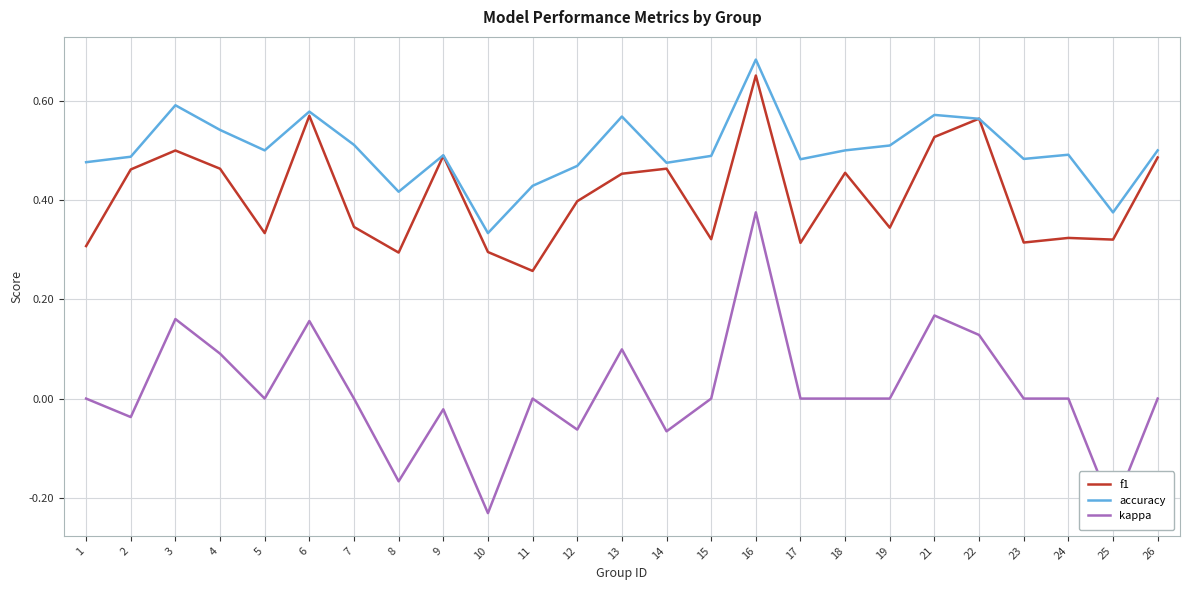

Which series has the largest total across all categories?

accuracy